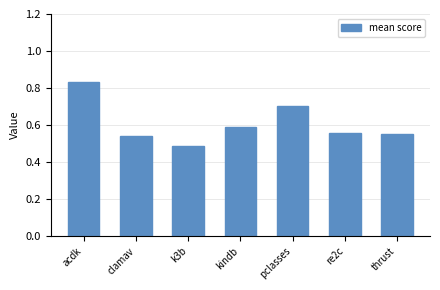

What is the difference between the second highest and second lowest values?

0.2